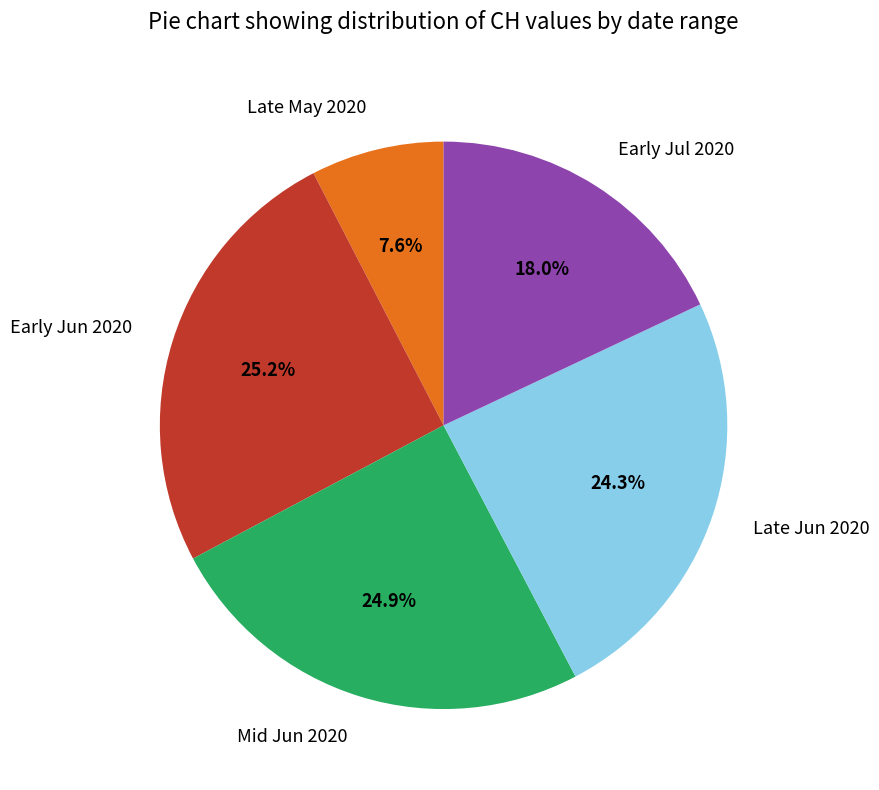

Between Late Jun 2020 and Mid Jun 2020, which is larger?

Mid Jun 2020